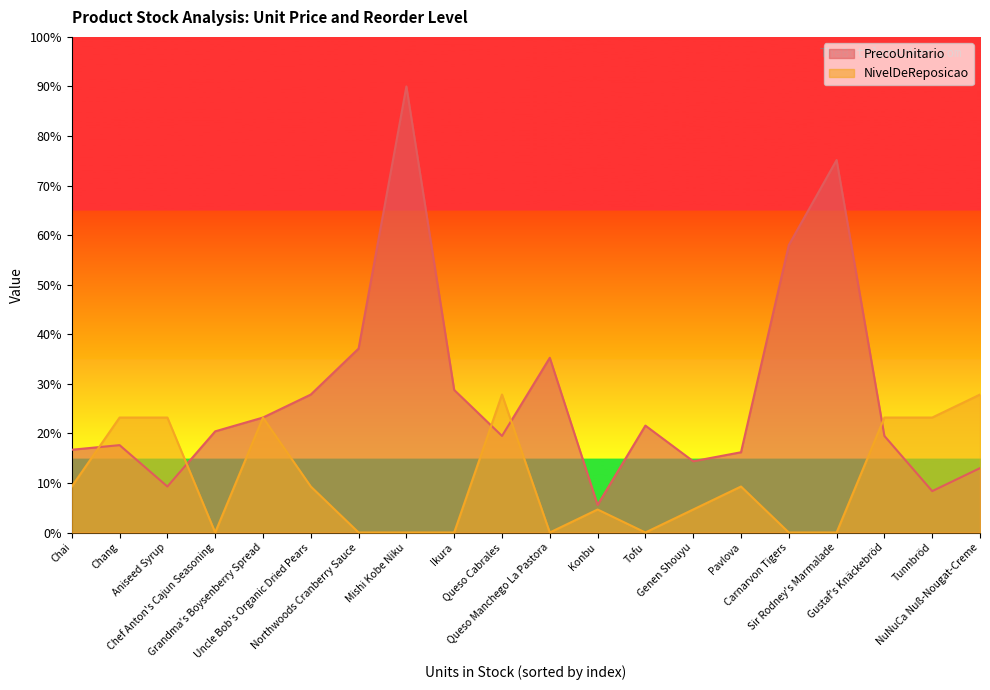

Which series ends up on top after the final intersection of NivelDeReposicao and PrecoUnitario?

NivelDeReposicao